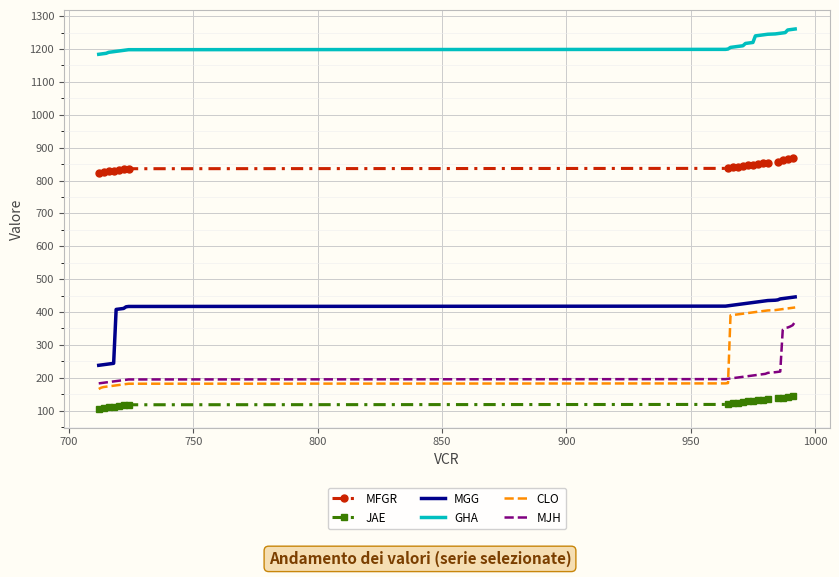

Which series has the widest spread of values?

CLO